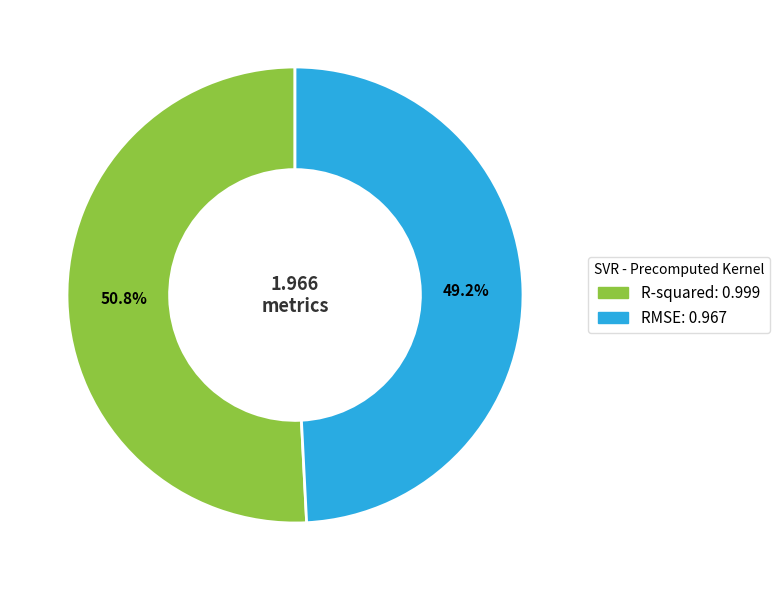

What percentage is the R-squared slice, to the nearest percent?

51%